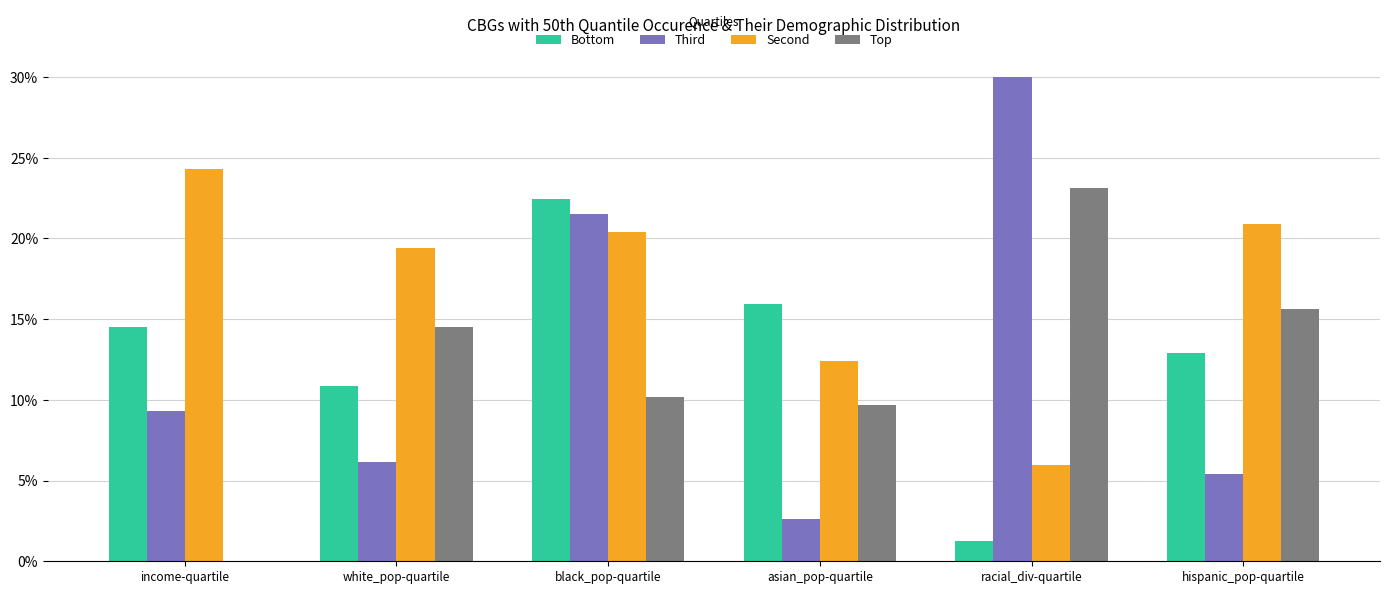

What is the total value across all series at hispanic_pop-quartile?

54.9